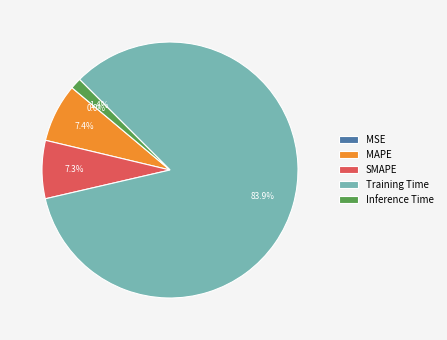

Which slice is the largest?

Training Time